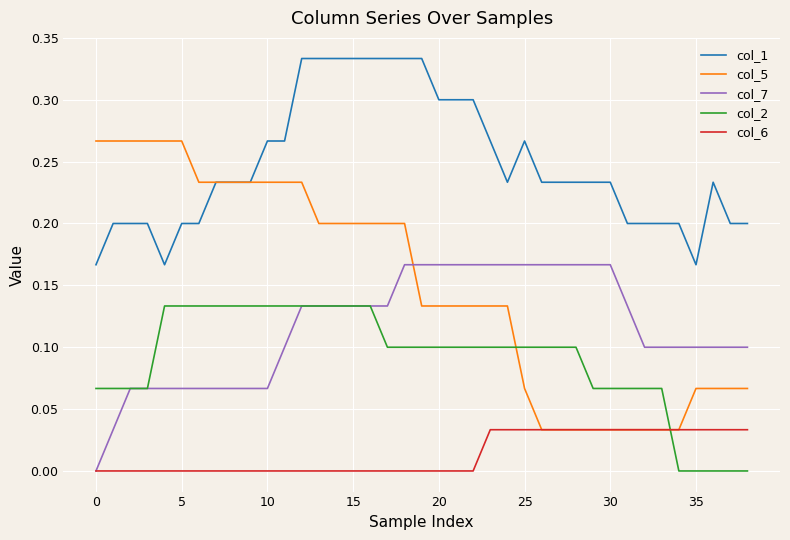

Which series has the largest total across all categories?

col_1